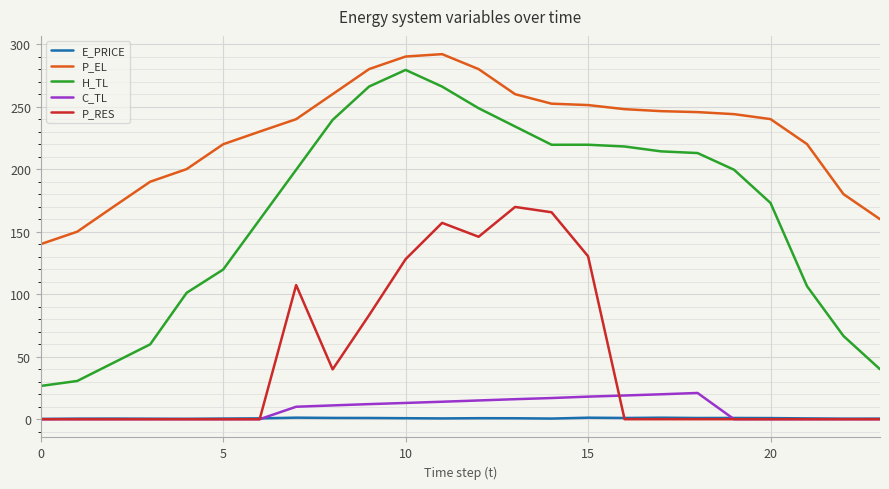

What is the difference between the maximum and second lowest values in the C_TL series?

21.0